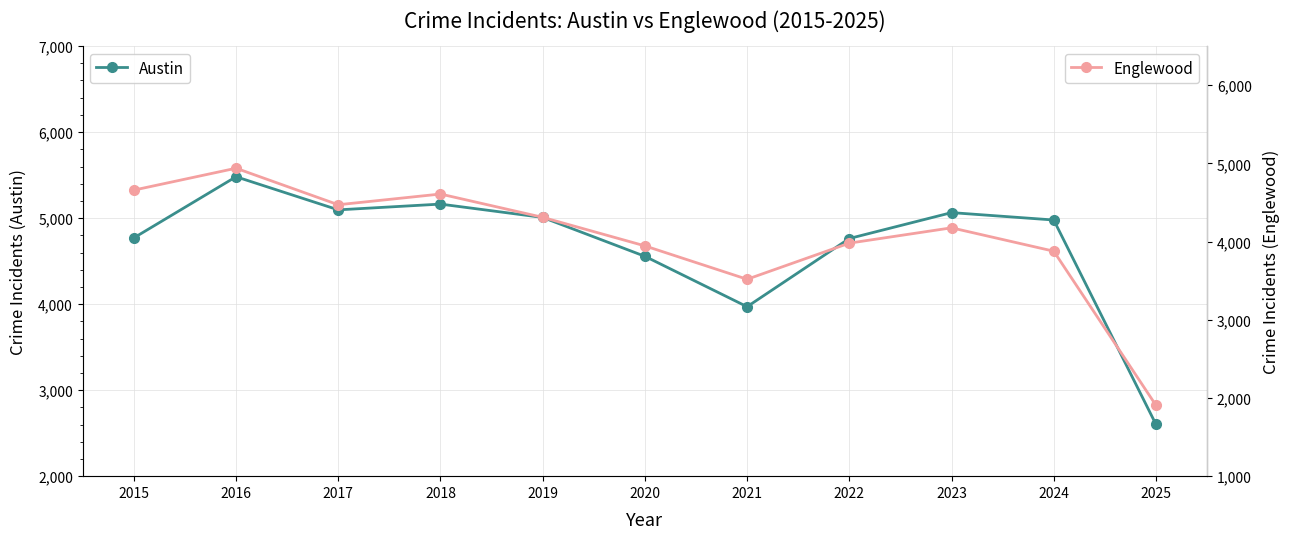

What are all the series names shown in the legend?

Austin, Englewood